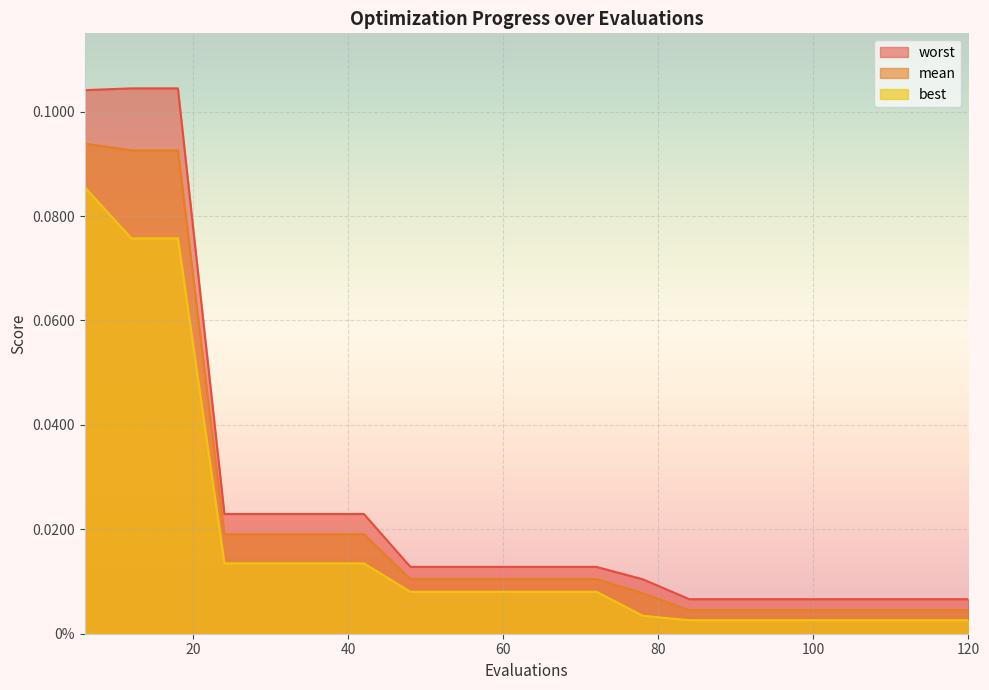

Which category has the highest value across all series?

12